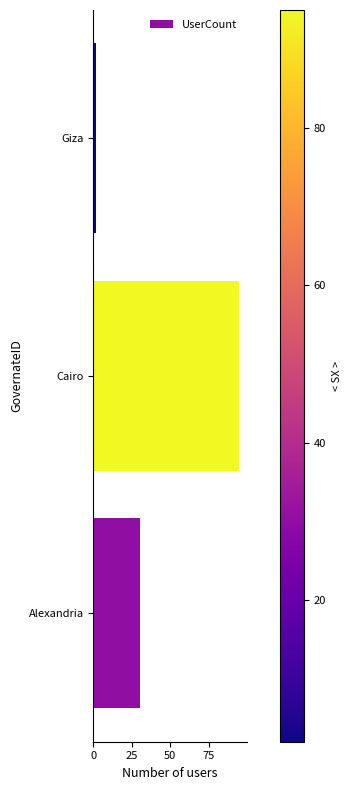

The value at Alexandria is 17. True or false?

False